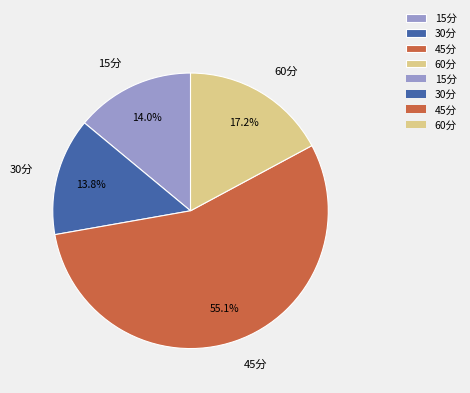

Which slice is the largest?

45分